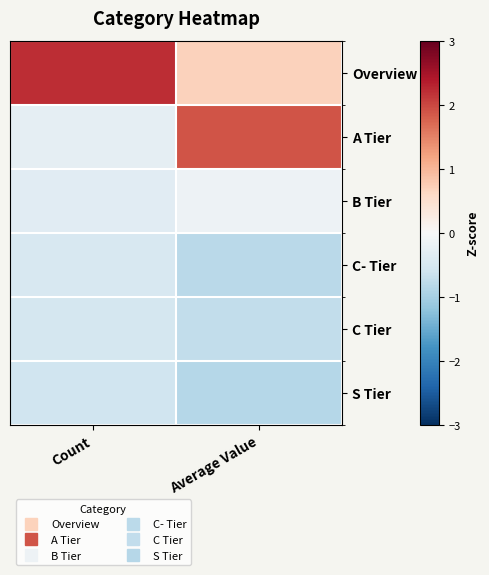

At how many categories does at least one series exceed 1?

2